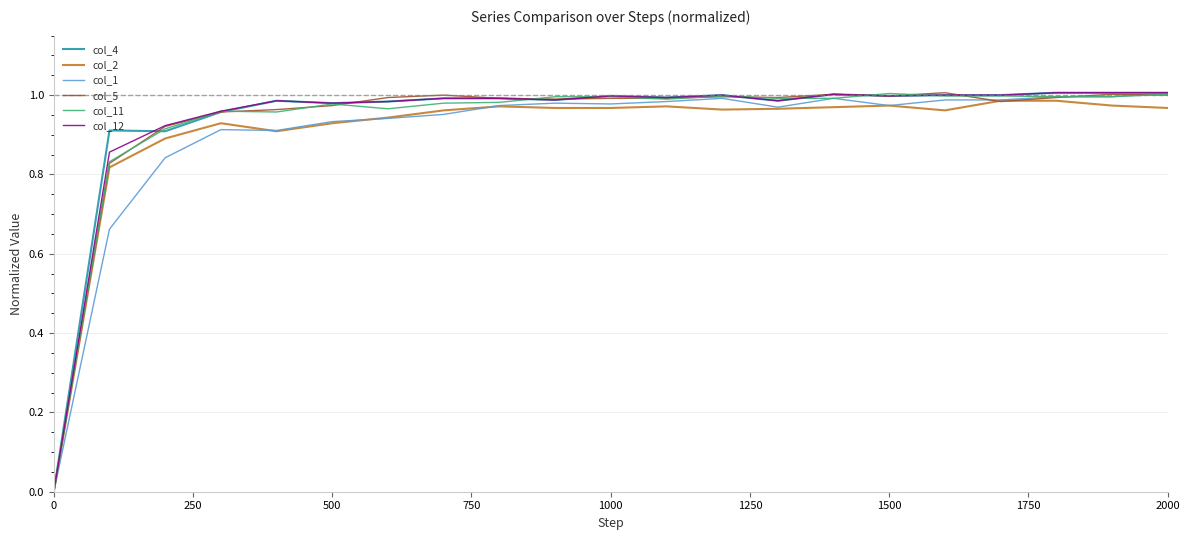

Reading left to right, what are all the values shown in this chart?

col_4: 0.0	0.9	0.9	1.0	1.0	1.0	1.0	1.0	1.0	1.0	1.0	1.0	1.0	1.0	1.0	1.0	1.0	1.0	1.0	1.0	1.0
col_2: 0.0	0.8	0.9	0.9	0.9	0.9	0.9	1.0	1.0	1.0	1.0	1.0	1.0	1.0	1.0	1.0	1.0	1.0	1.0	1.0	1.0
col_1: 0.0	0.7	0.8	0.9	0.9	0.9	0.9	1.0	1.0	1.0	1.0	1.0	1.0	1.0	1.0	1.0	1.0	1.0	1.0	1.0	1.0
col_5: 0.0	0.8	0.9	1.0	1.0	1.0	1.0	1.0	1.0	1.0	1.0	1.0	1.0	1.0	1.0	1.0	1.0	1.0	1.0	1.0	1.0
col_11: 0.0	0.8	0.9	1.0	1.0	1.0	1.0	1.0	1.0	1.0	1.0	1.0	1.0	1.0	1.0	1.0	1.0	1.0	1.0	1.0	1.0
col_12: 0.0	0.9	0.9	1.0	1.0	1.0	1.0	1.0	1.0	1.0	1.0	1.0	1.0	1.0	1.0	1.0	1.0	1.0	1.0	1.0	1.0